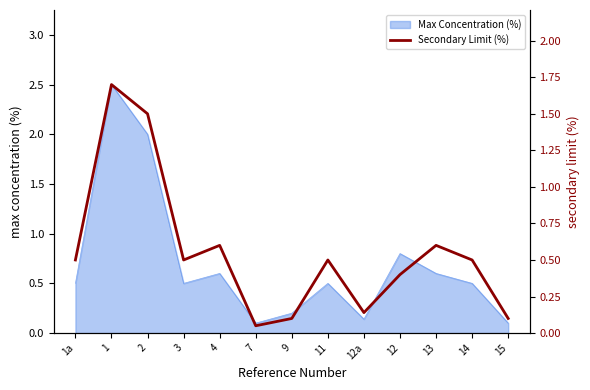

The chart shows a value of 0.1 at 7. True or false?

True